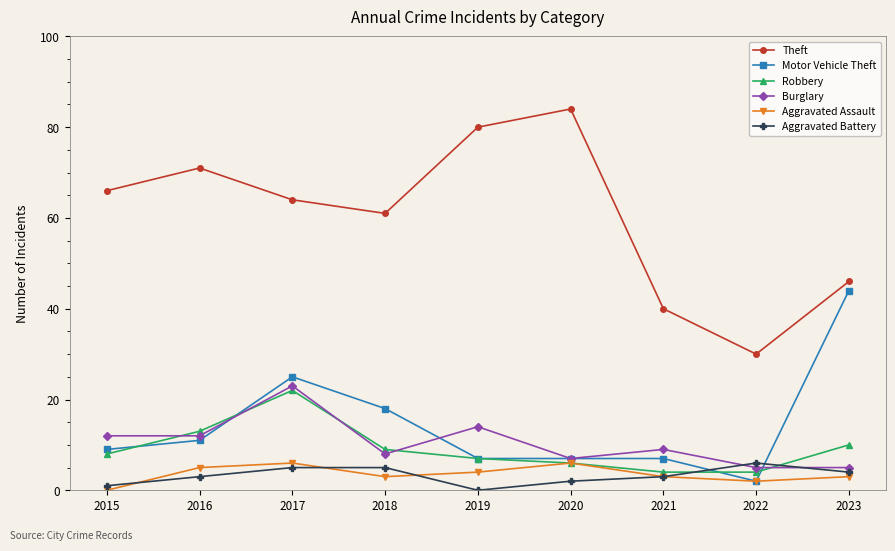

What is the lowest value of the Robbery series?

4